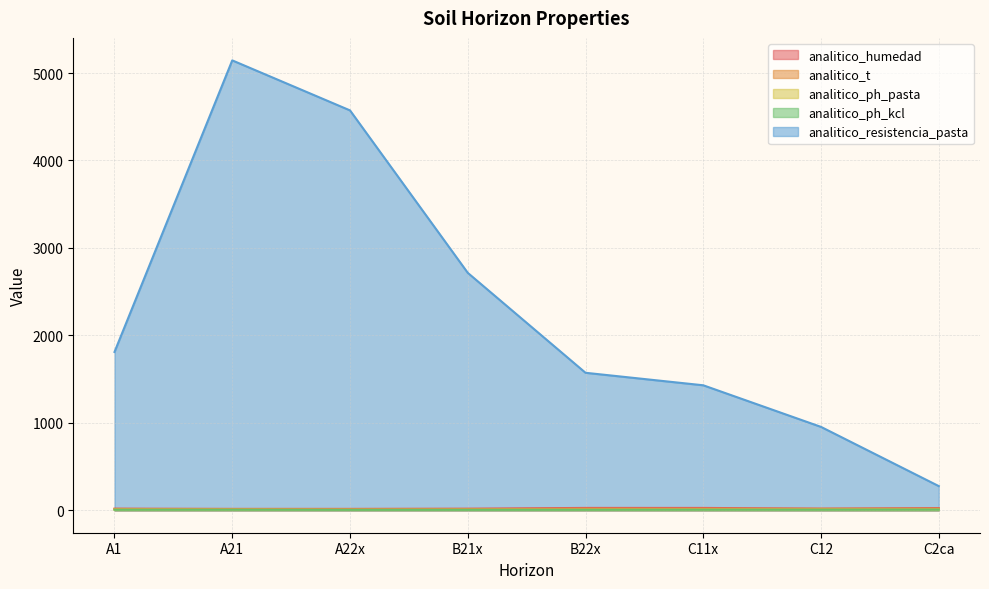

What is the value of the analitico_t point at the 1st from the left?

14.4